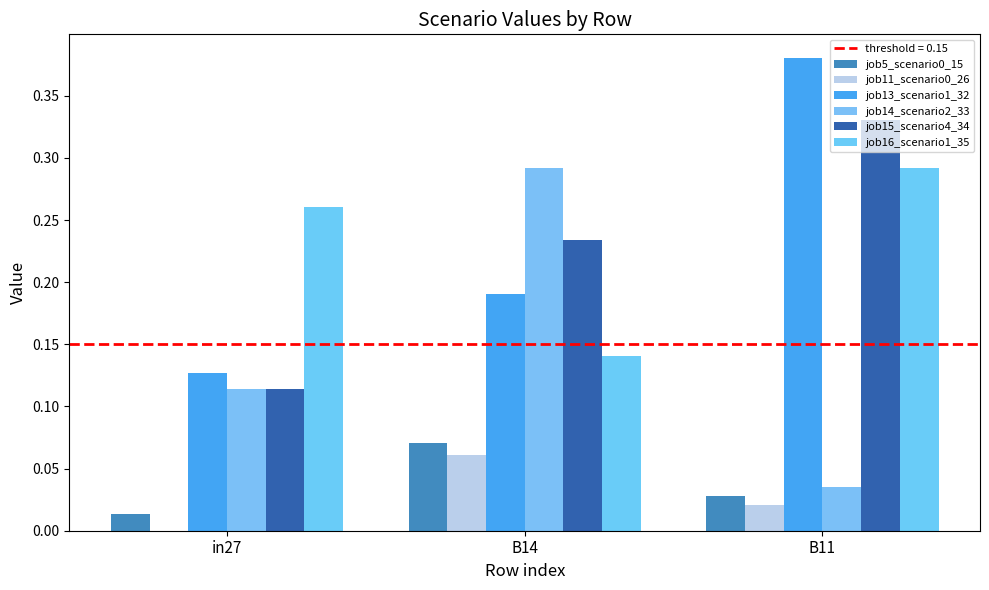

Are the bars grouped side by side (vs. stacked)?

Yes